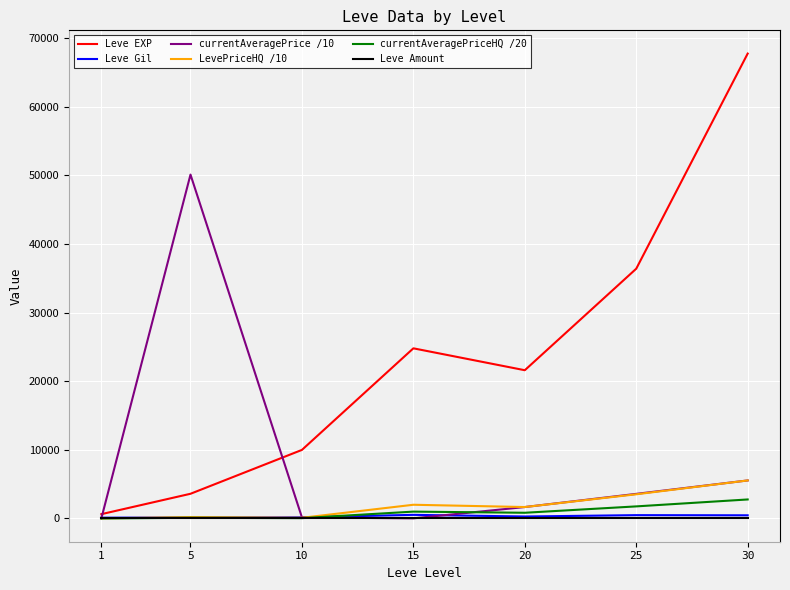

Which series has the widest spread of values?

Leve EXP